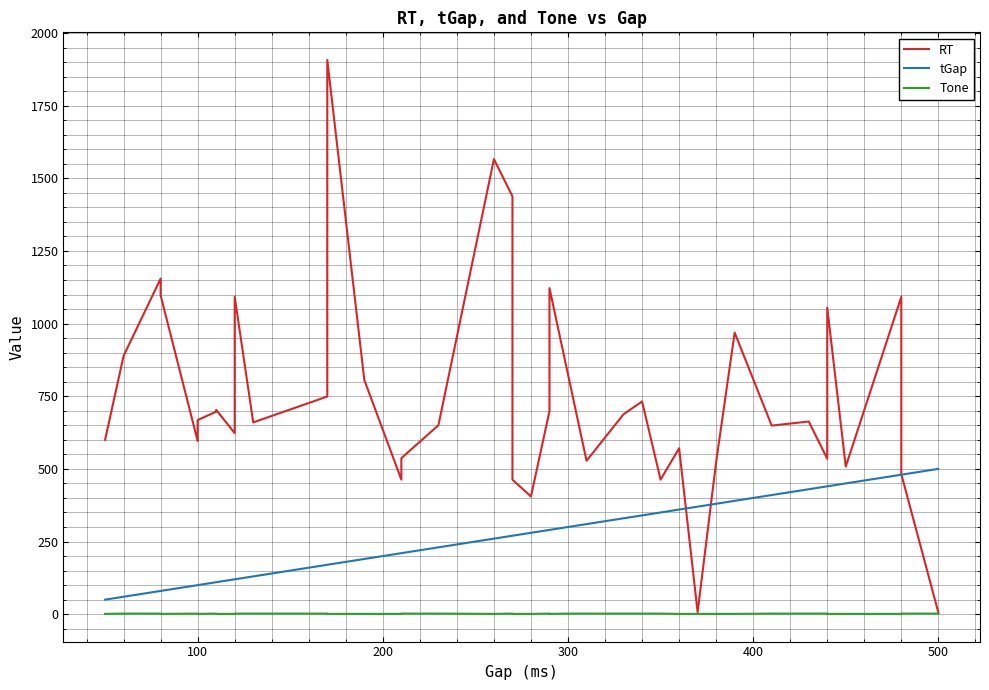

List the series in order of their overall mean, highest first.

RT, tGap, Tone